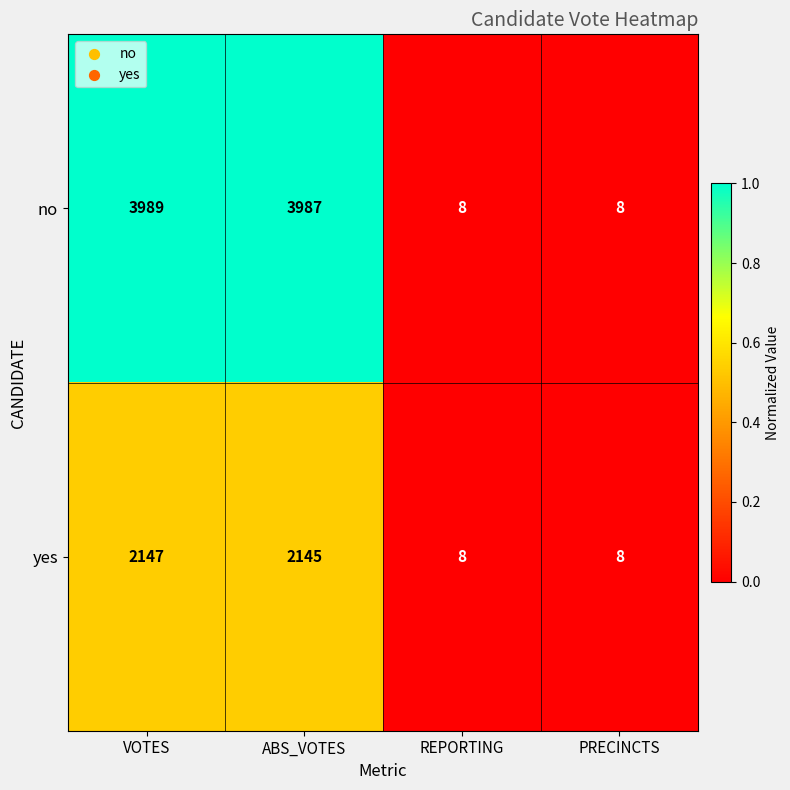

What is the average value of the yes series?

1077